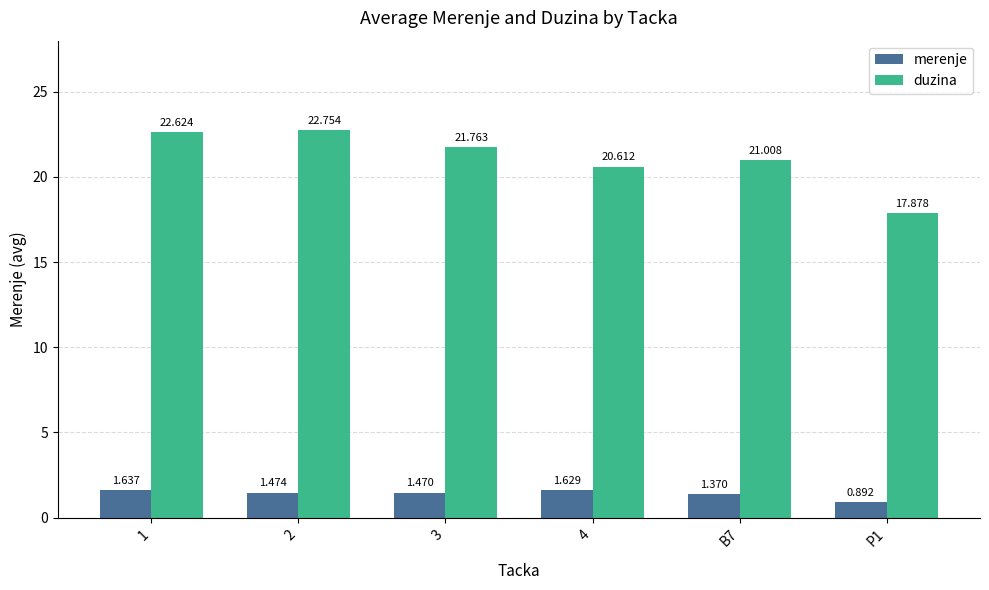

Which series has the largest total across all categories?

duzina